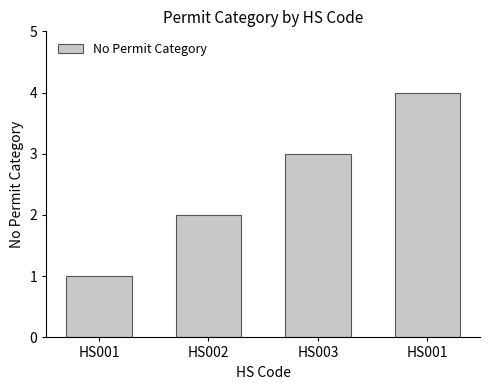

Reading left to right, transcribe all the data shown in this chart.

HS001=1	HS002=2	HS003=3	HS001=4